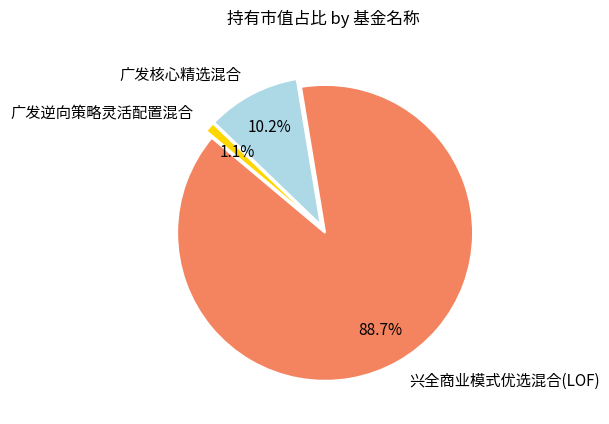

Which category accounts for the majority?

兴全商业模式优选混合(LOF)